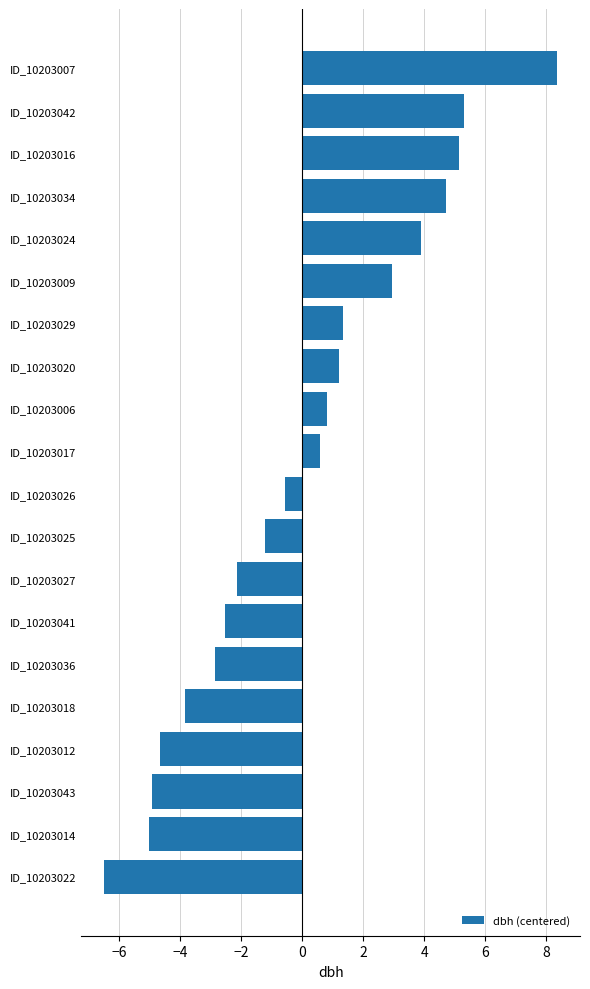

How many data points are less than 0?

10